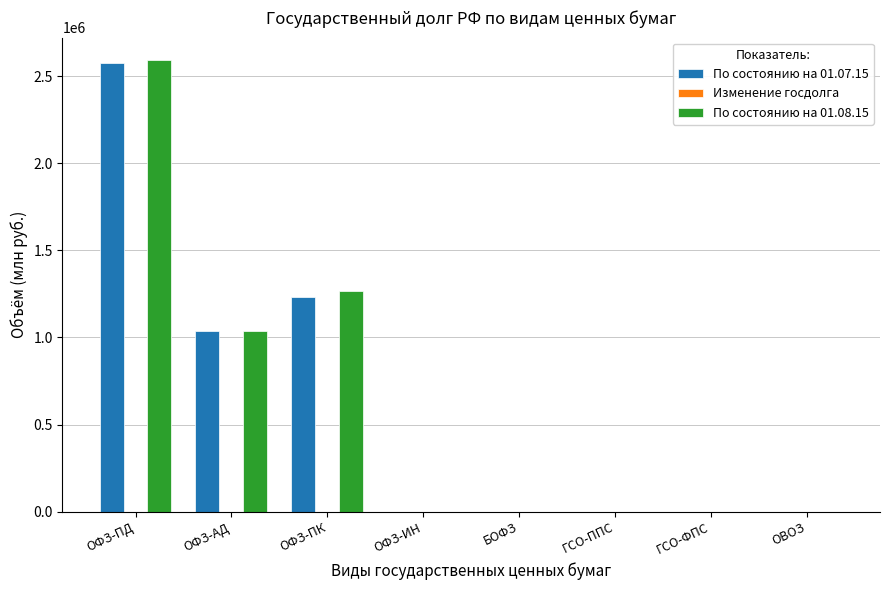

True or false: По состоянию на 01.07.15 has a value of 3958668.4 at ОФЗ-ПД.

False